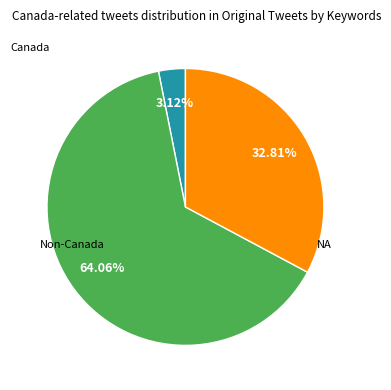

Does any single category account for the majority?

Yes